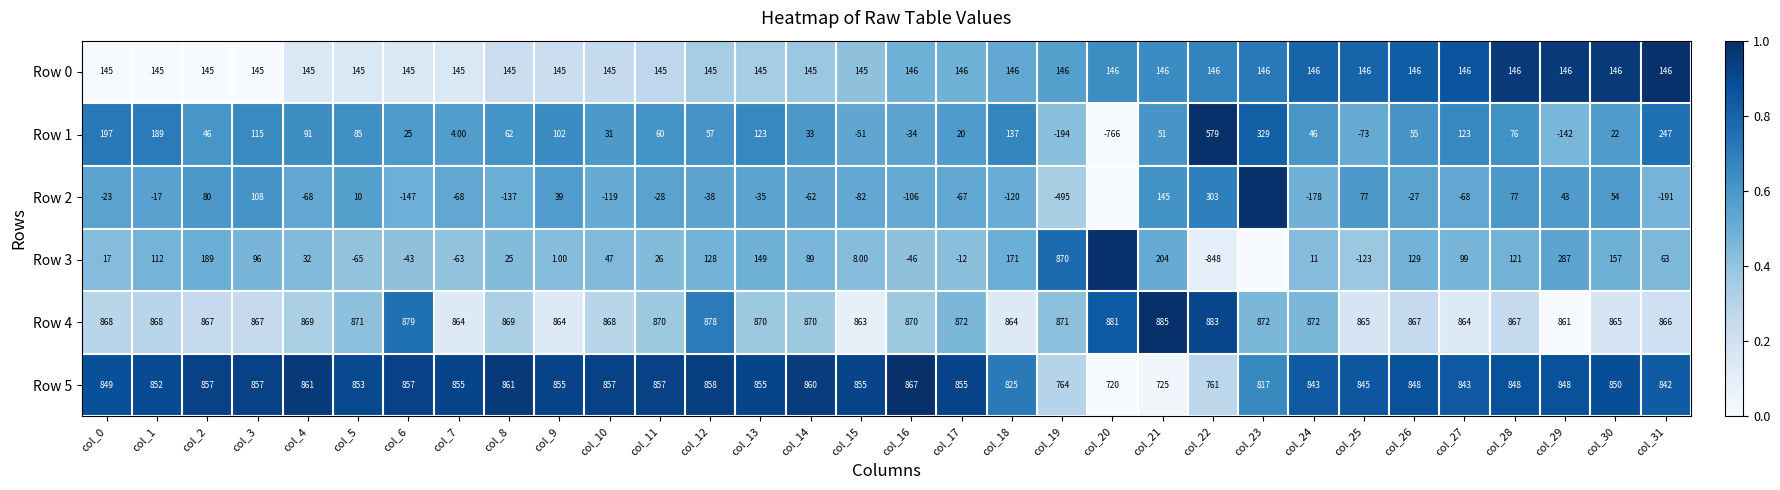

What is the difference between the highest and lowest values at col_30?

843